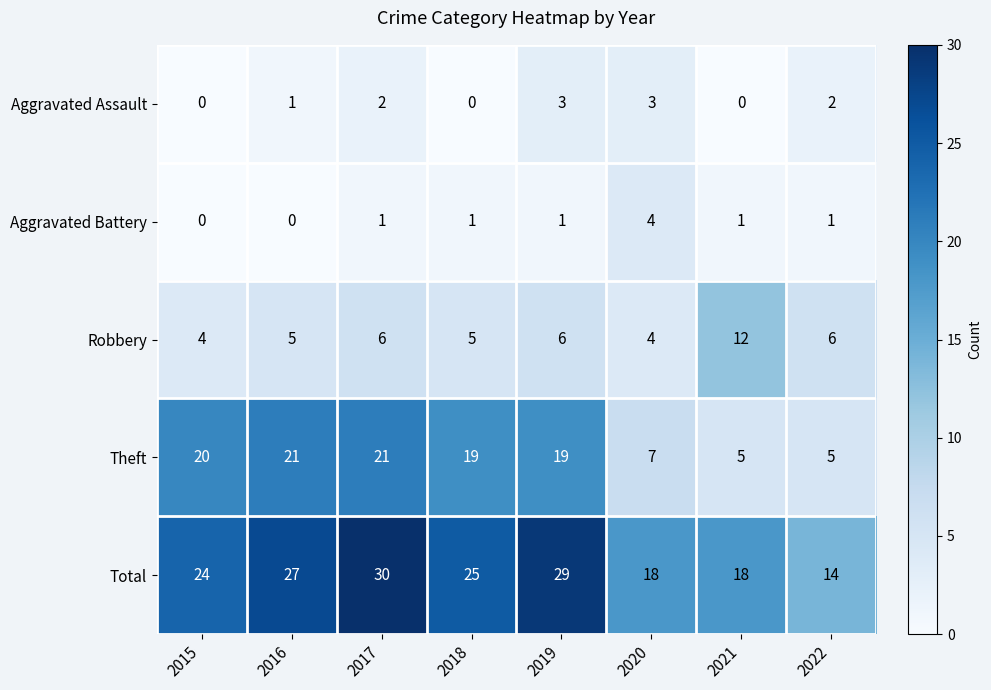

What is the approximate value of Theft at 2021, to the nearest 5?

5